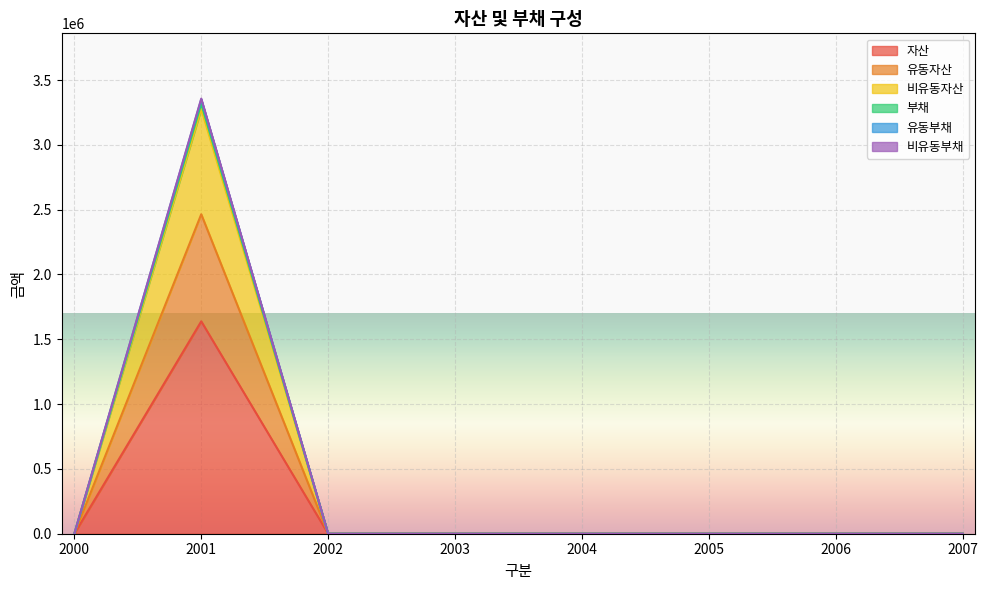

At how many categories does at least one series exceed 3330510?

1